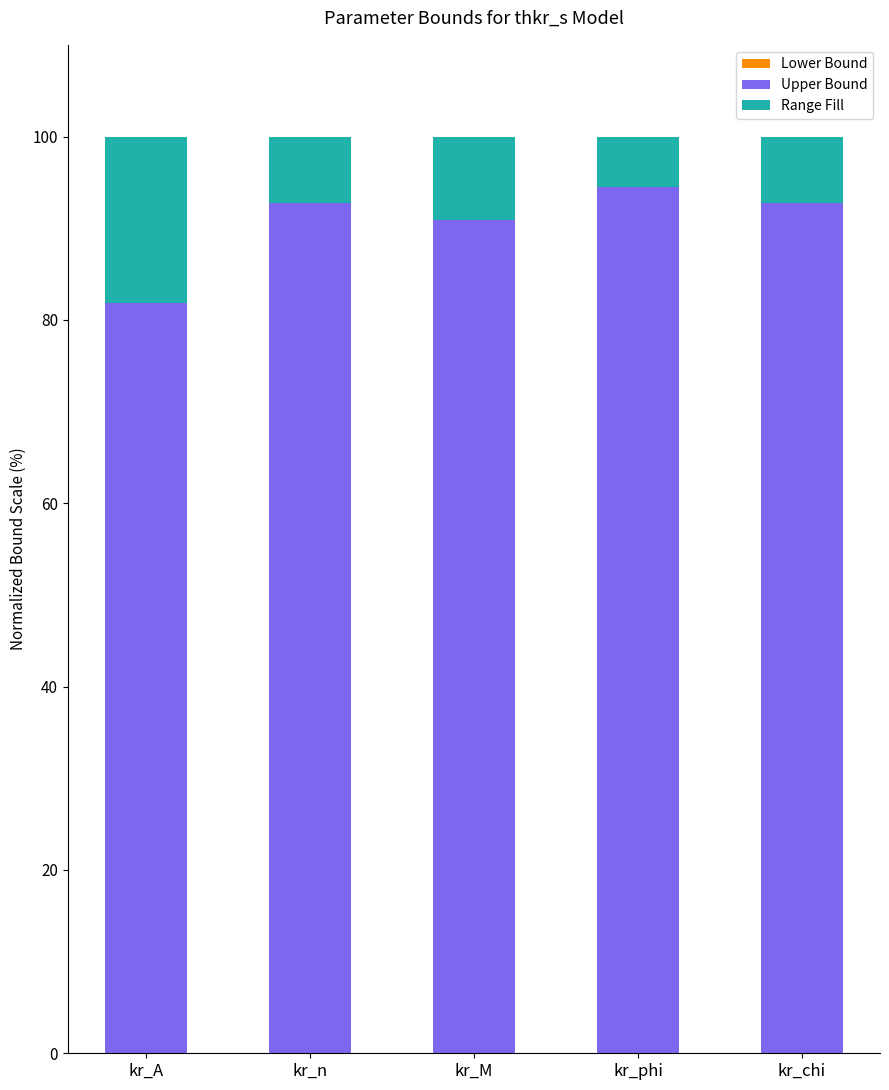

How many data points in Upper Bound are above 92?

3